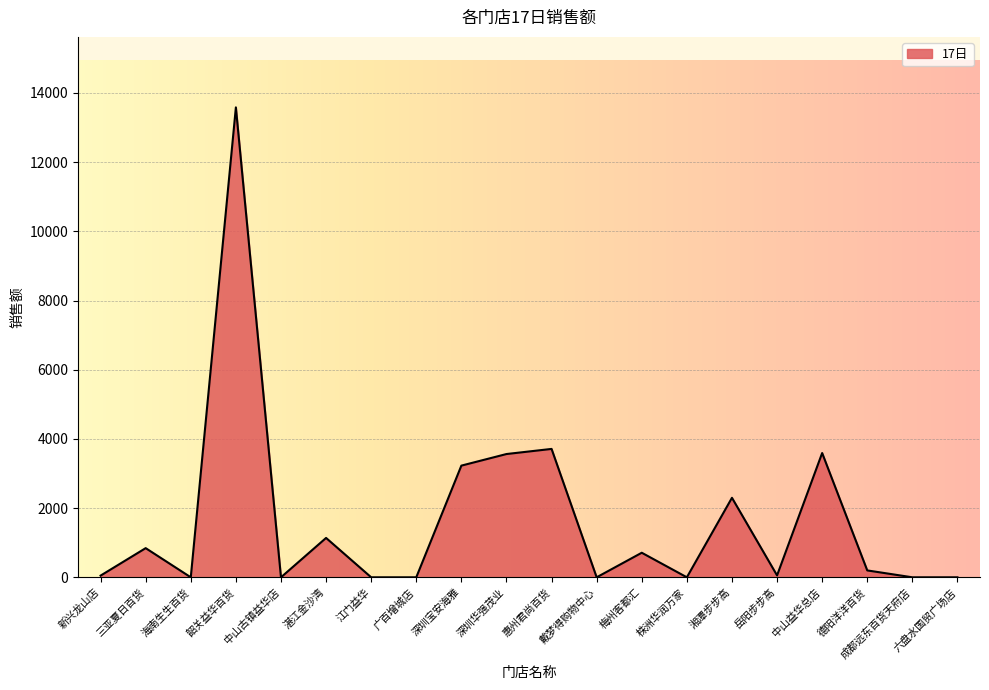

What is the maximum value shown in the chart?

13583